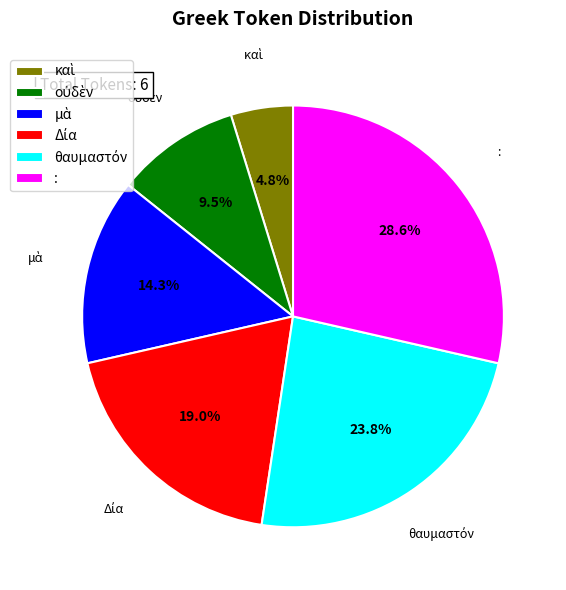

Which slice is the largest?

: